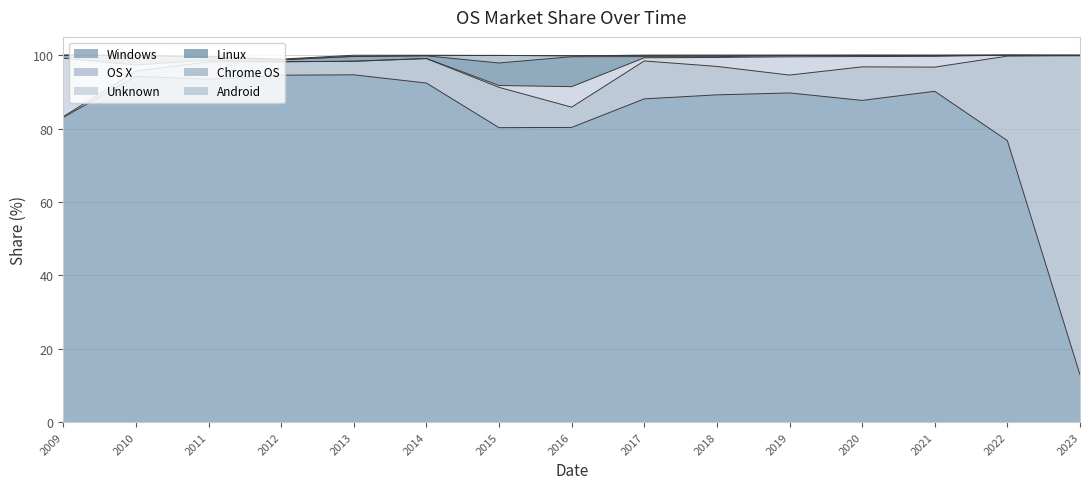

Which has a higher value, 2018 or 2010?

2010